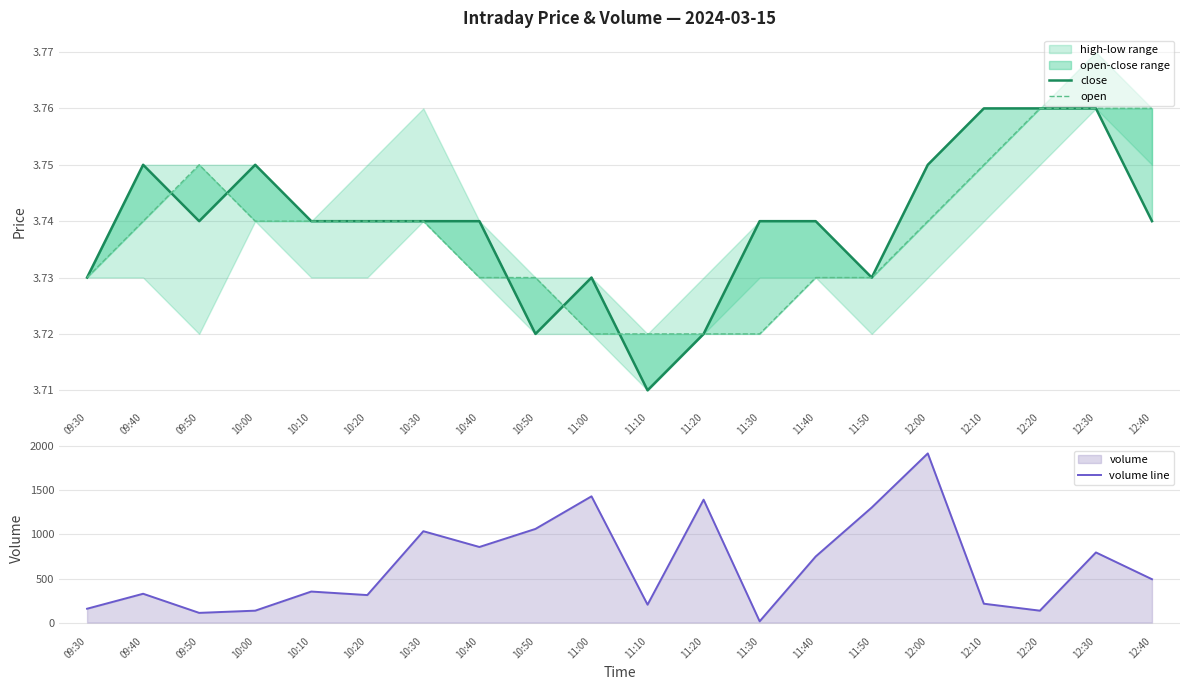

In close, how many points are higher than both neighbors (excluding endpoints)?

3